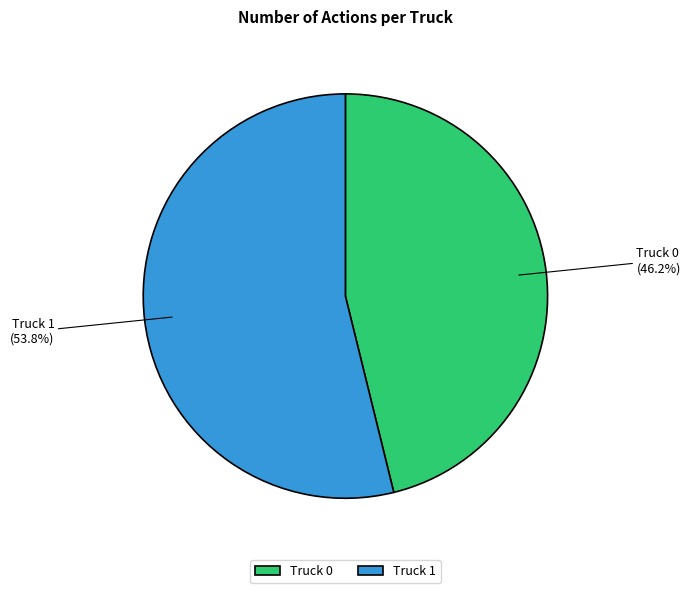

To the nearest percent, what is the difference between the Truck 0 and Truck 1 slice percentages?

8%